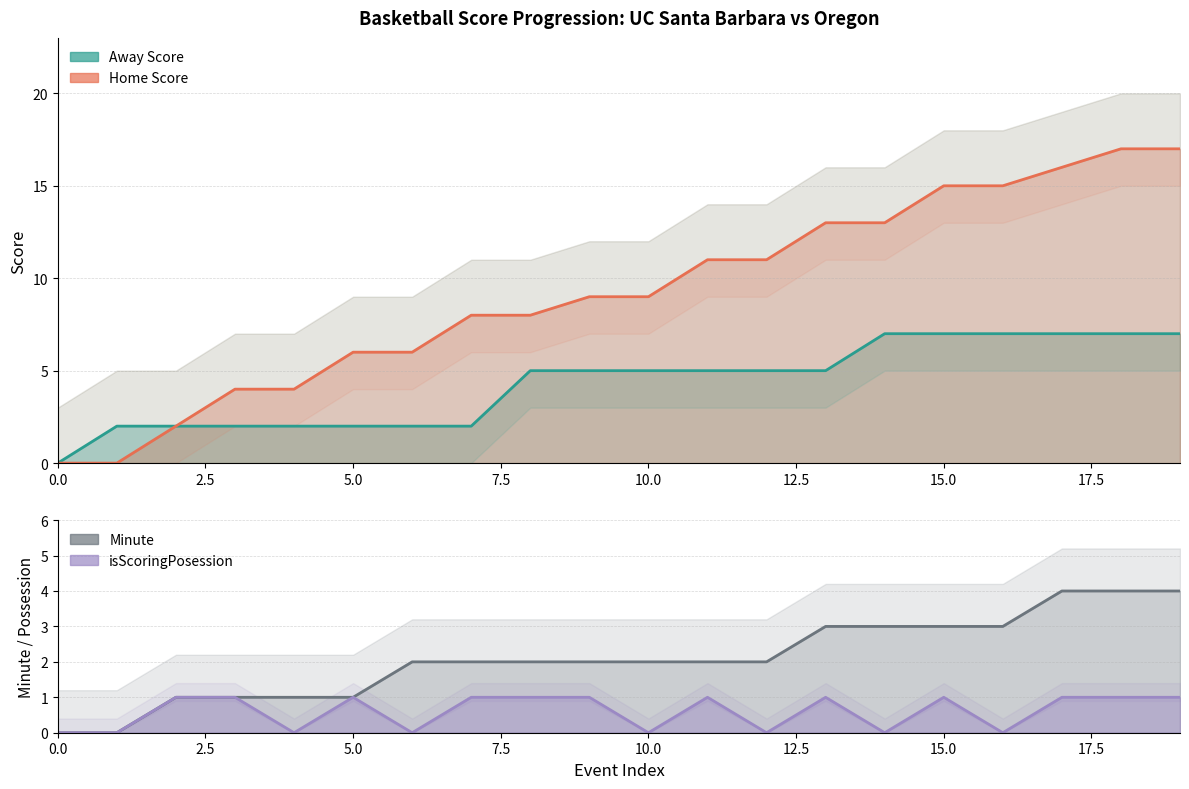

What is the value of the Home Score point at the 18th from the left?

16